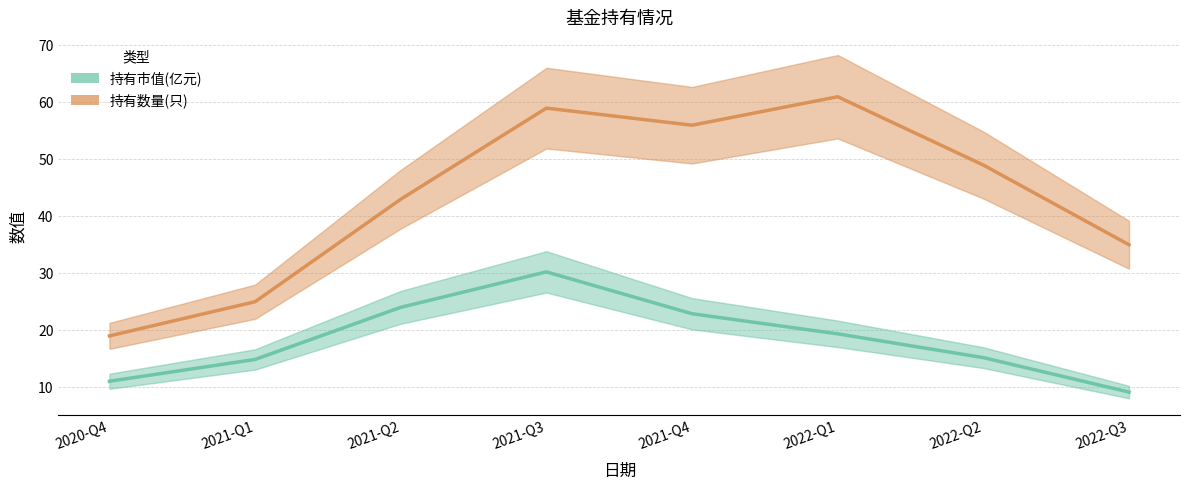

True or false: 持有市值(亿元) has a value of 20.2 at 2021-Q1.

False